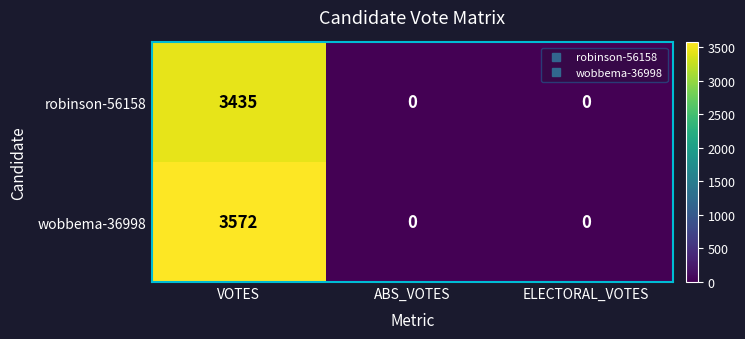

True or false: robinson-56158 has a value of 5823 at VOTES.

False